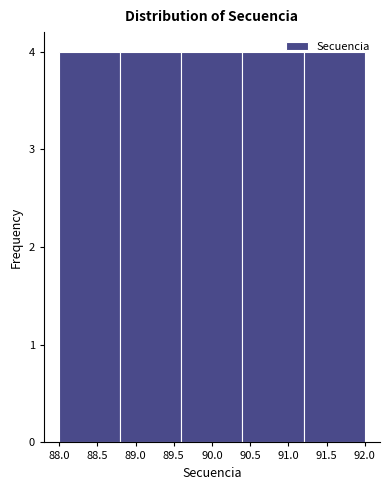

What is the height of the bar covering 89.6 to 90.4 on the x-axis? The values are not printed on the chart, so give them approximately, as read against the axis.

4